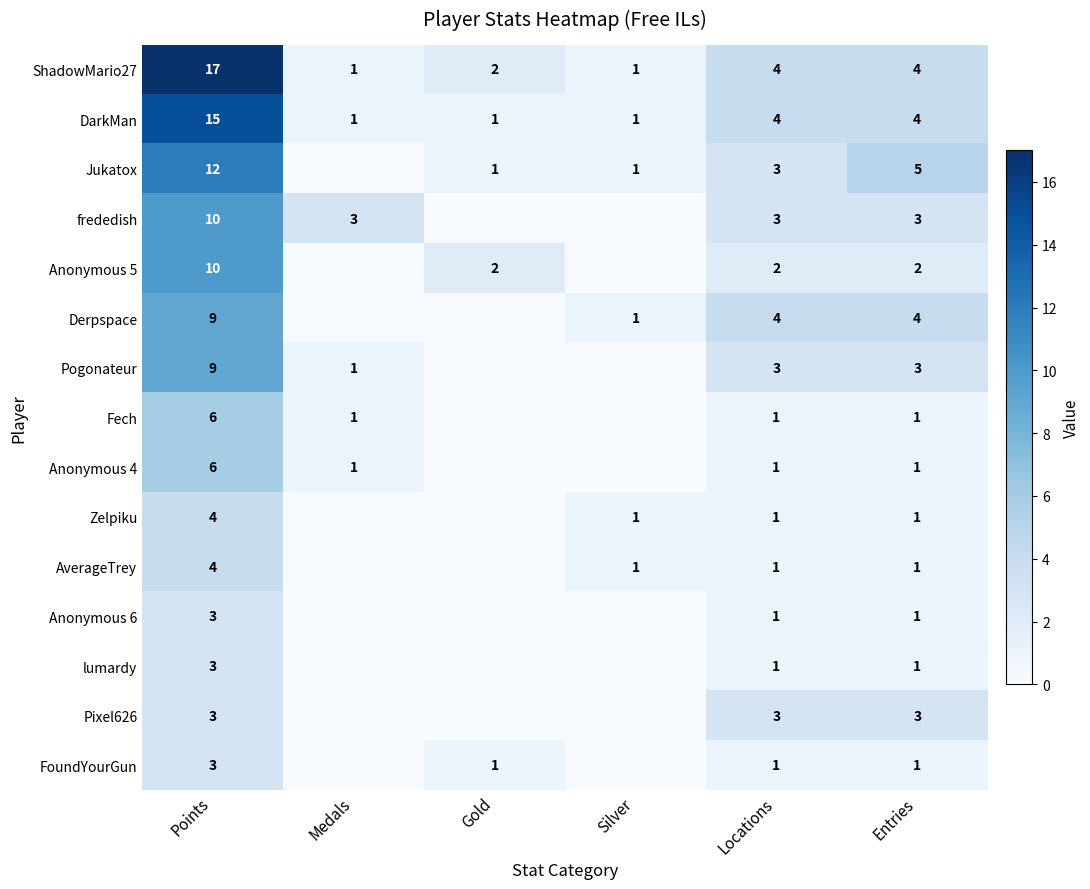

Is it true that Derpspace equals 4 at Locations?

True